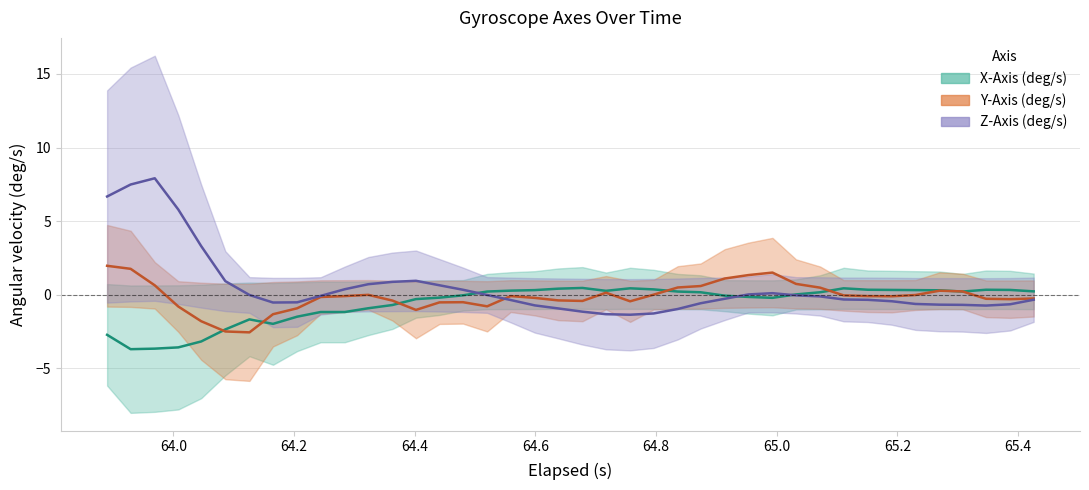

How many values in the Z-Axis (deg/s) series exceed 0?

16